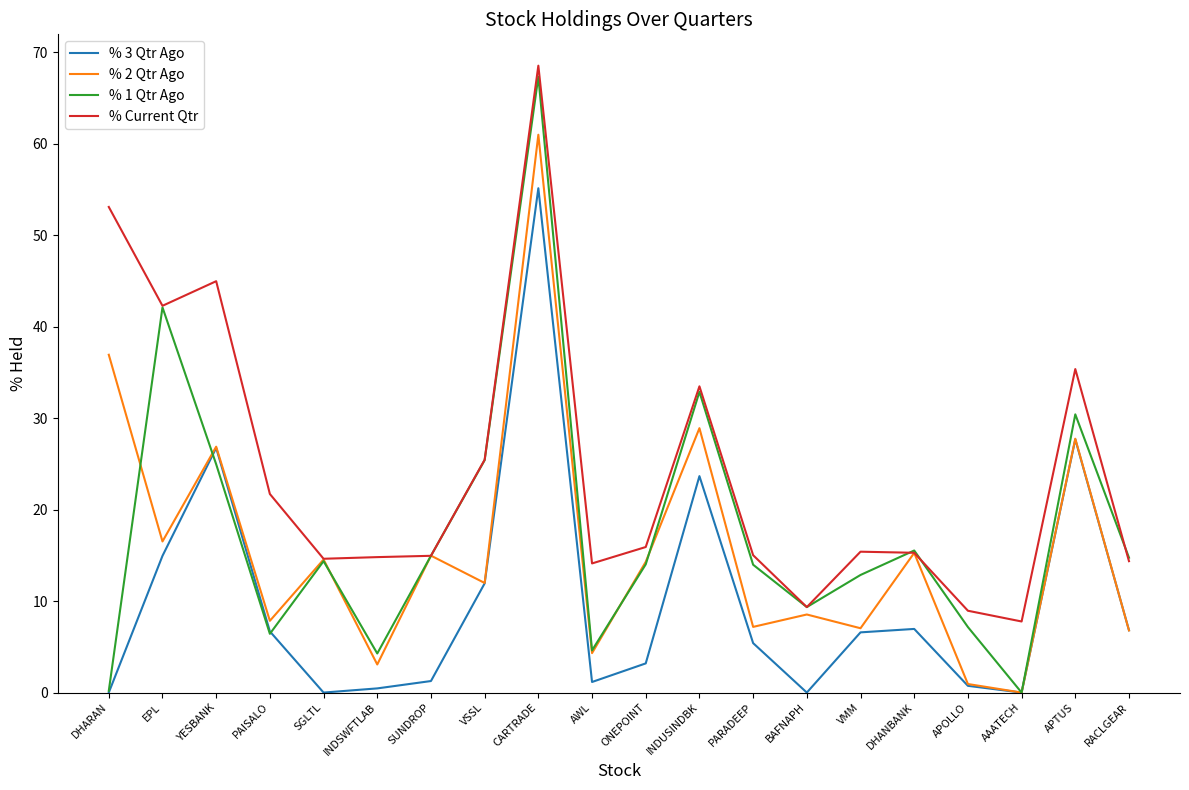

How many interior local valleys does the % 1 Qtr Ago series have?

5